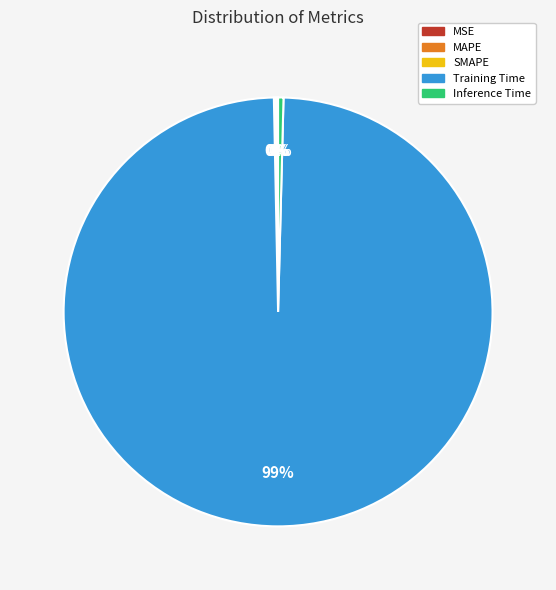

Does any single category account for the majority?

Yes